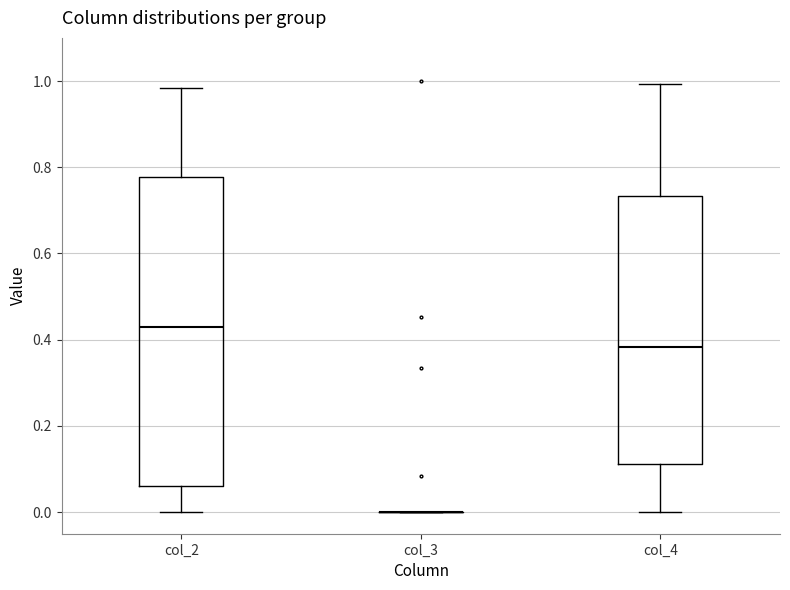

Reading left to right, read every box against the y-axis: the position of its median line, the range the box covers, and the ends of its whiskers. The values are not printed on the chart, so give them approximately, as read against the axis.

col_2: median 0.44, box 0.06 to 0.78, whiskers 0.00 to 0.98
col_3: box collapsed to a line at 0.00, whiskers 0.00 to 0.00
col_4: median 0.38, box 0.12 to 0.74, whiskers 0.00 to 1.00